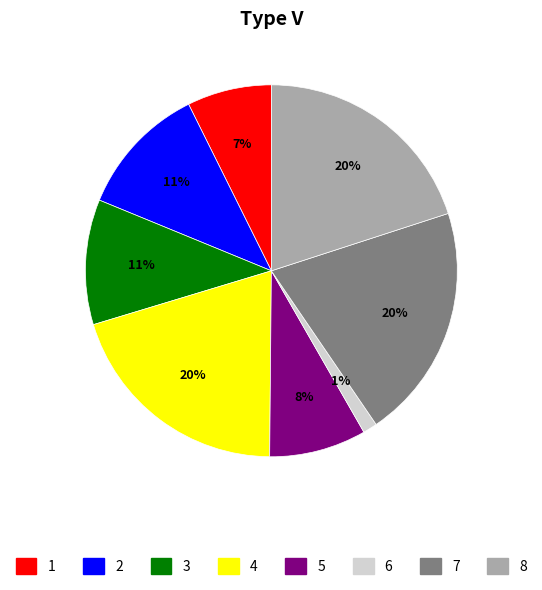

To the nearest percent, what is the average slice percentage?

12%